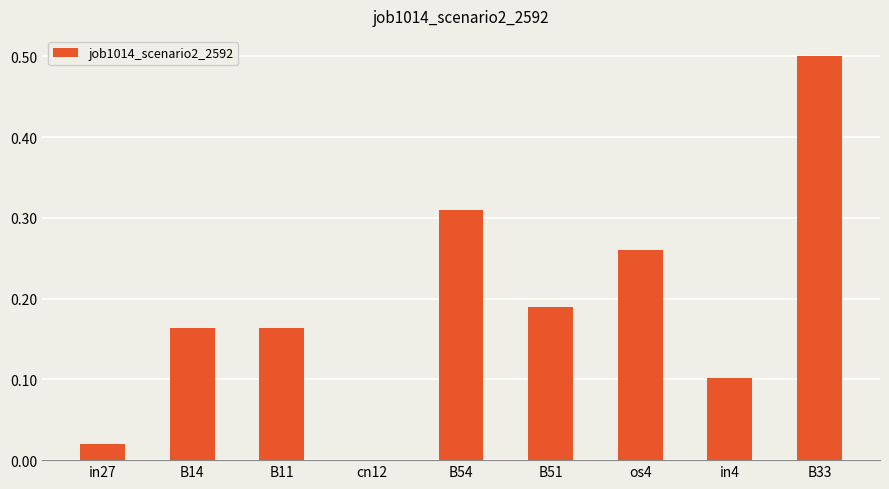

What is the greatest value displayed?

0.5